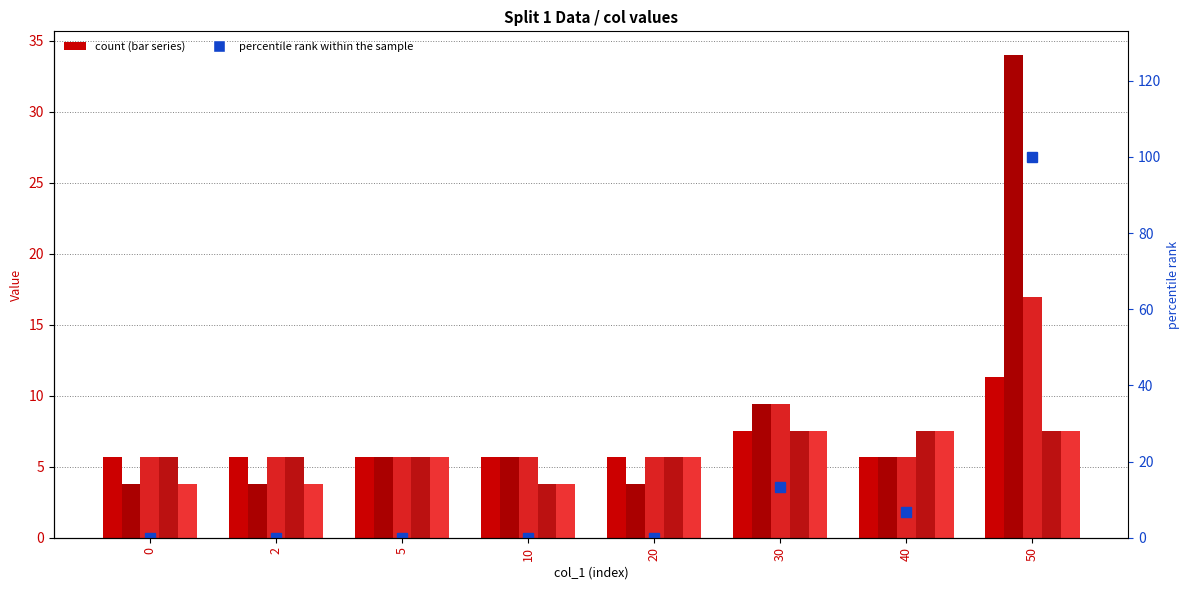

How many groups of bars are there?

8